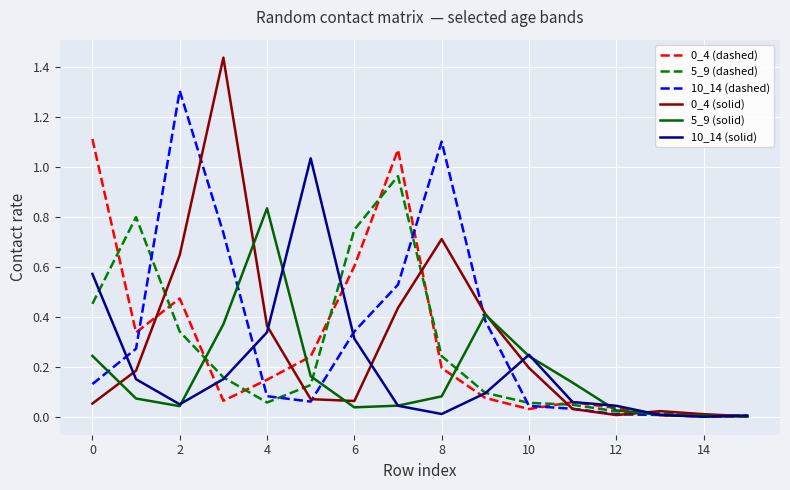

Is this an area chart (filled region under the line)?

No